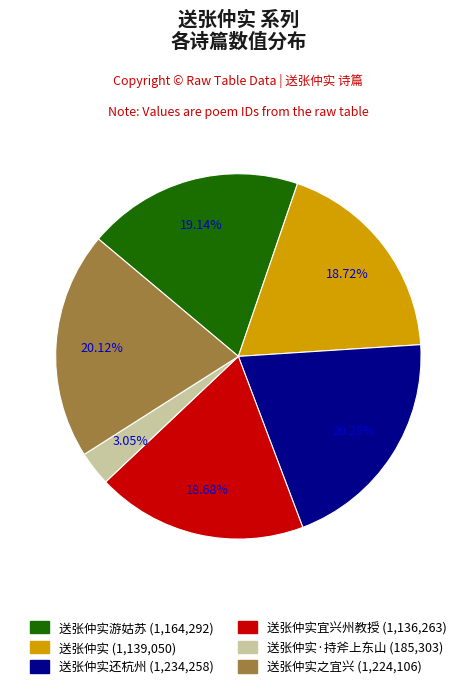

Is there a majority slice in this chart?

No